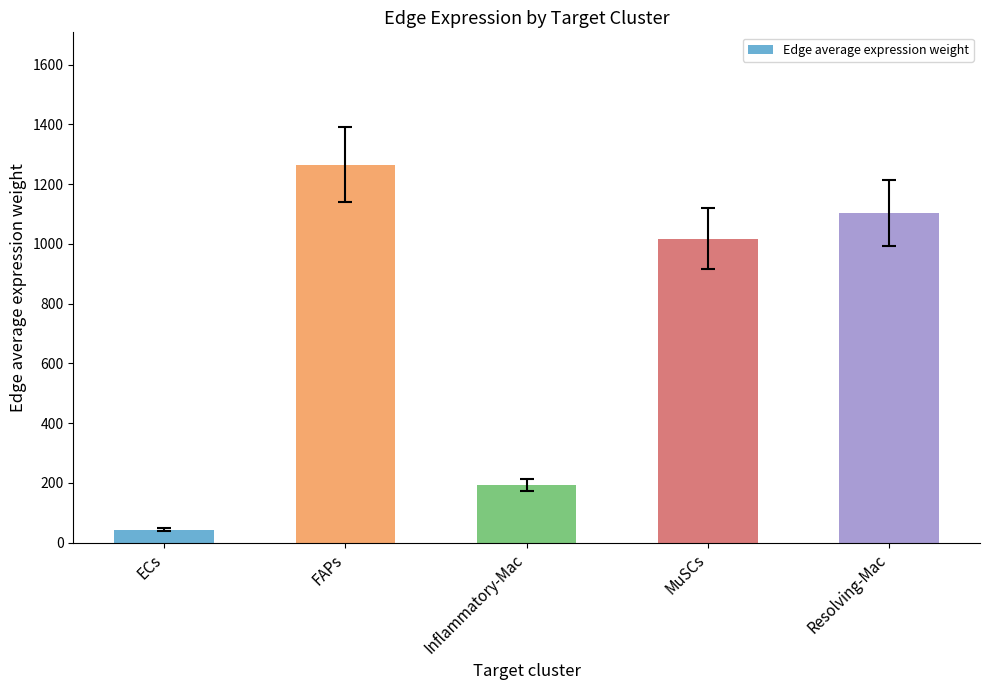

What is the label of the 5th bar from the left?

Resolving-Mac